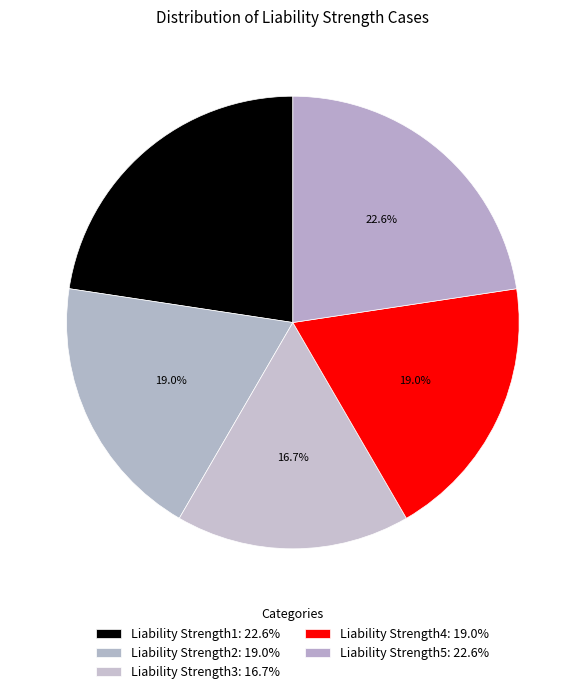

How many slices are in this pie chart?

5